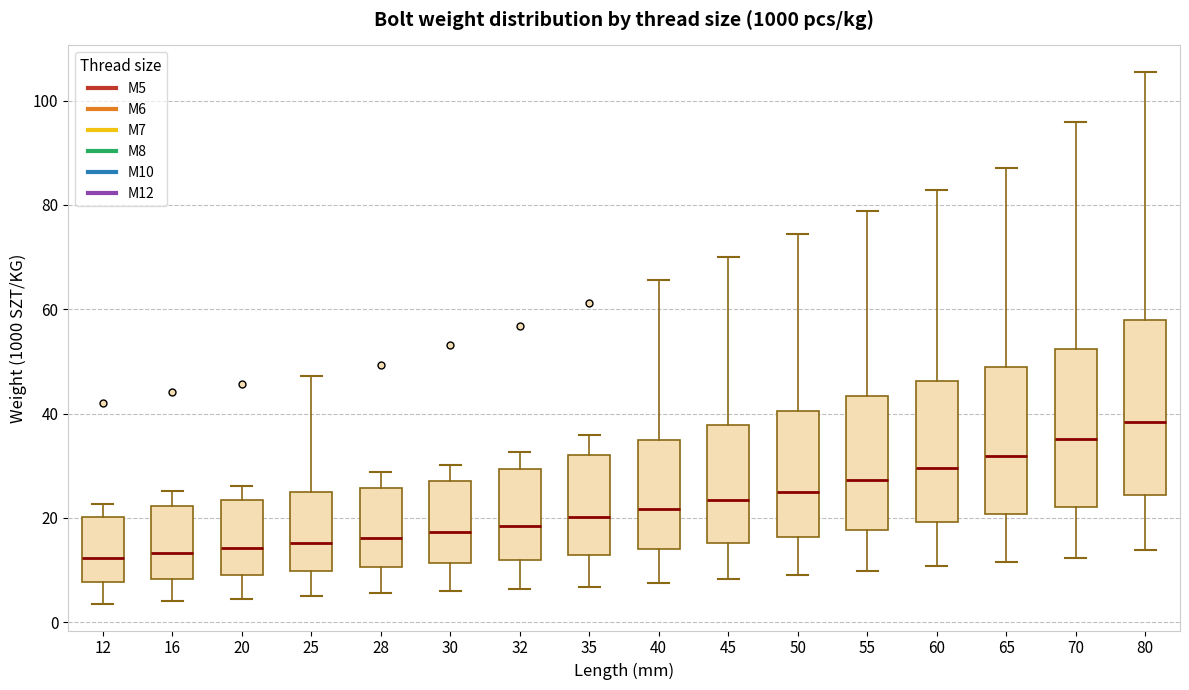

Reading left to right, read every box against the y-axis: the position of its median line, the range the box covers, and the ends of its whiskers. The values are not printed on the chart, so give them approximately, as read against the axis.

12: median 12, box 8 to 20, whiskers 4 to 22
16: median 14, box 8 to 22, whiskers 4 to 26
20: median 14, box 10 to 24, whiskers 4 to 26
25: median 16, box 10 to 24, whiskers 6 to 48
28: median 16, box 10 to 26, whiskers 6 to 28
30: median 18, box 12 to 28, whiskers 6 to 30
32: median 18, box 12 to 30, whiskers 6 to 32
35: median 20, box 12 to 32, whiskers 6 to 36
40: median 22, box 14 to 34, whiskers 8 to 66
45: median 24, box 16 to 38, whiskers 8 to 70
50: median 26, box 16 to 40, whiskers 10 to 74
55: median 28, box 18 to 44, whiskers 10 to 78
60: median 30, box 20 to 46, whiskers 10 to 82
65: median 32, box 20 to 50, whiskers 12 to 88
70: median 36, box 22 to 52, whiskers 12 to 96
80: median 38, box 24 to 58, whiskers 14 to 106